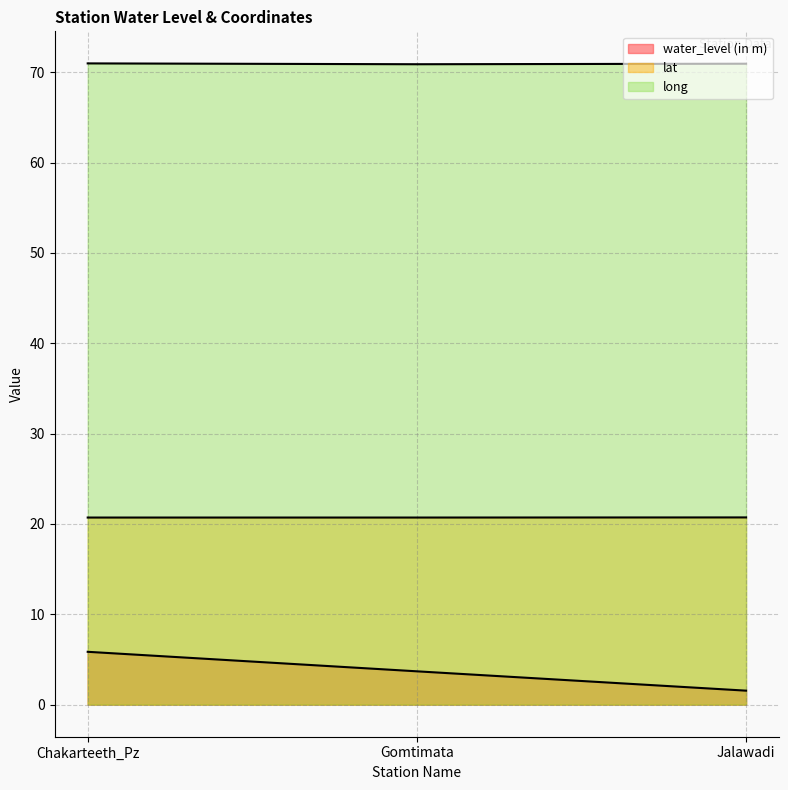

Reading left to right, what are all the values shown in this chart?

water_level (in m): 5.8	3.7	1.6
lat: 20.7	20.7	20.7
long: 71.0	70.9	70.9